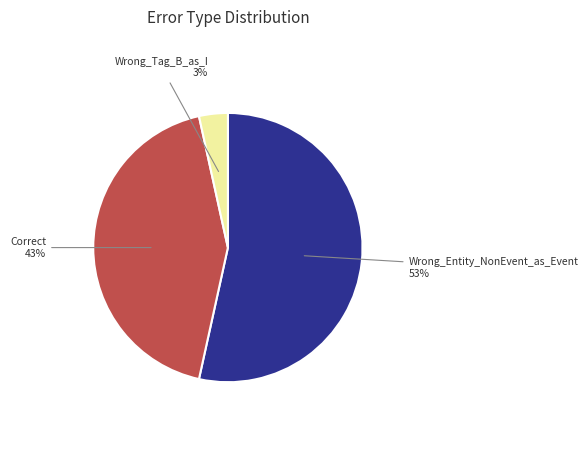

To the nearest percent, what is the average slice percentage?

33%